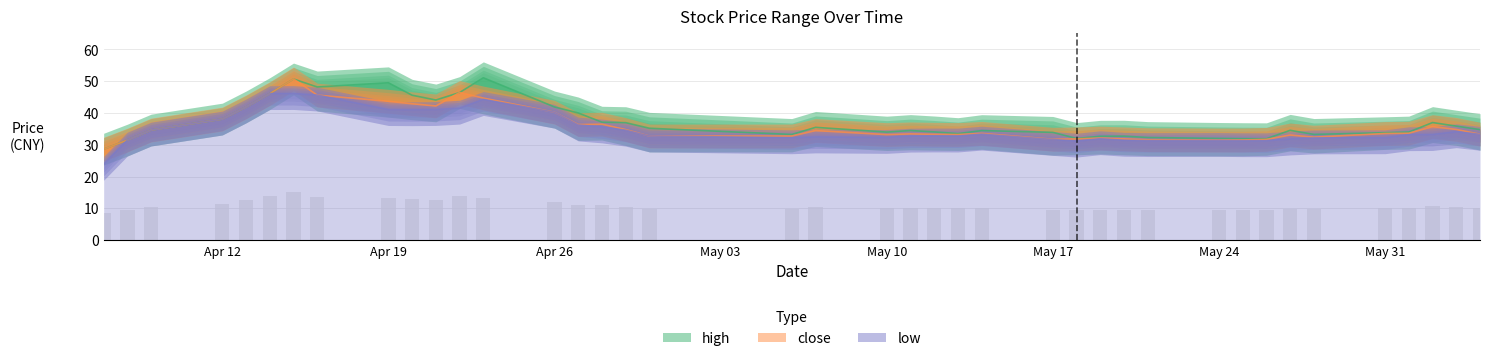

List the labels in order of high value, smallest first.

20210407, 20210408, 20210526, 20210525, 20210518, 20210524, 20210521, 20210519, 20210520, 20210506, 20210528, 20210513, 20210531, 20210517, 20210510, 20210601, 20210512, 20210514, 20210511, 20210527, 20210409, 20210604, 20210430, 20210507, 20210603, 20210429, 20210602, 20210428, 20210412, 20210427, 20210413, 20210426, 20210421, 20210420, 20210414, 20210422, 20210416, 20210419, 20210415, 20210423